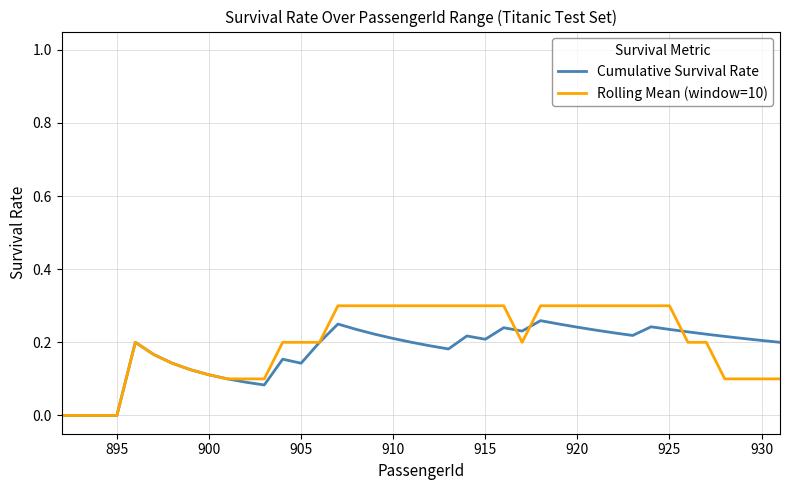

Does the chart display data point markers on the line(s)?

No